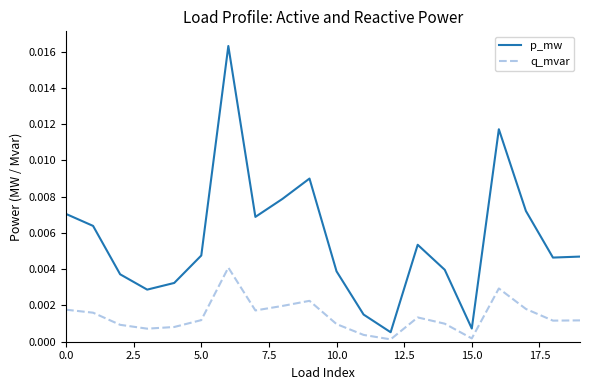

Which series has the largest range (max minus min)?

p_mw